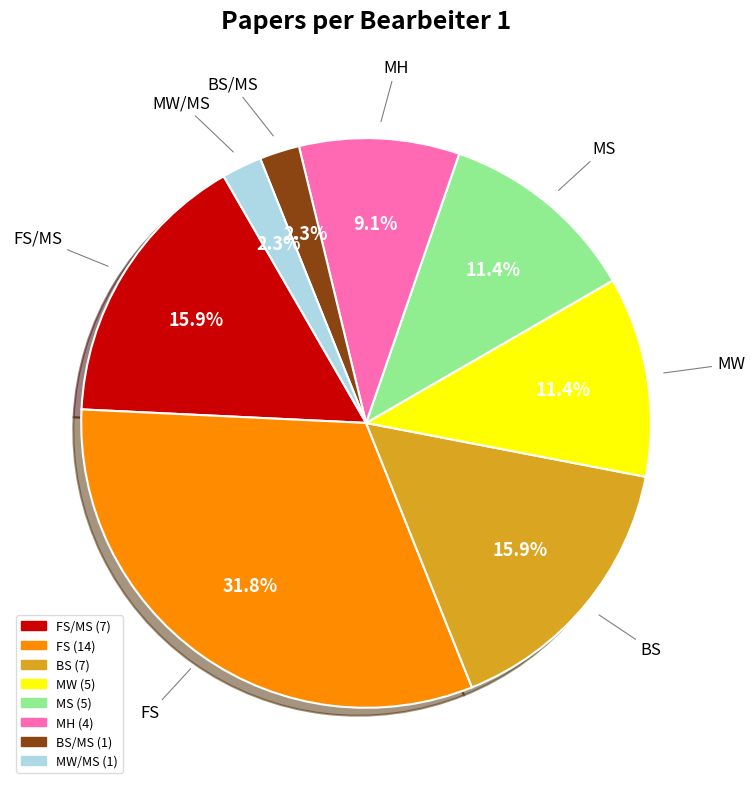

Is there any slice that represents more than half of the pie?

No